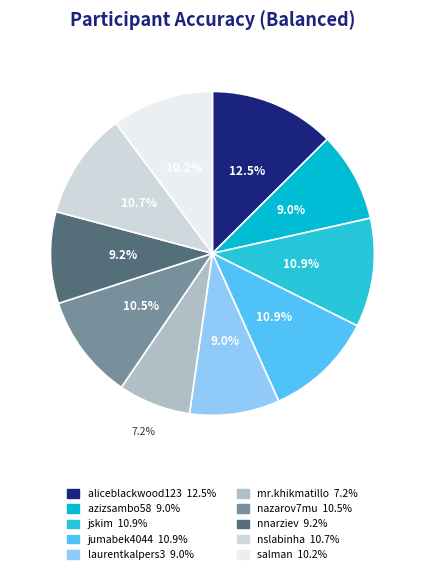

To the nearest percent, what is the combined percentage of jskim and nazarov7mu?

21%